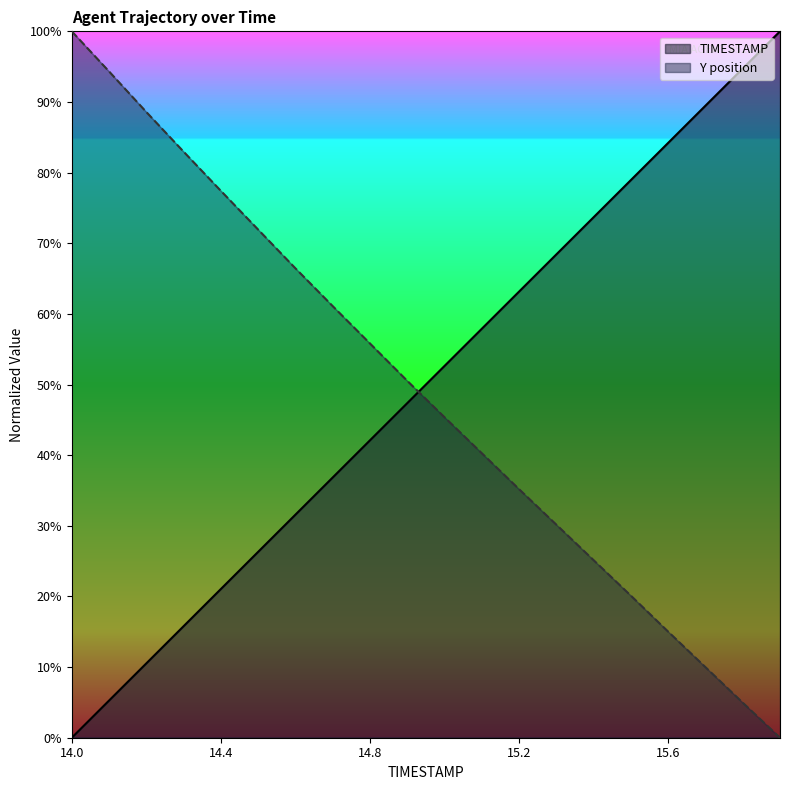

Between 14.7 and 15.9, which series saw the biggest shift?

TIMESTAMP